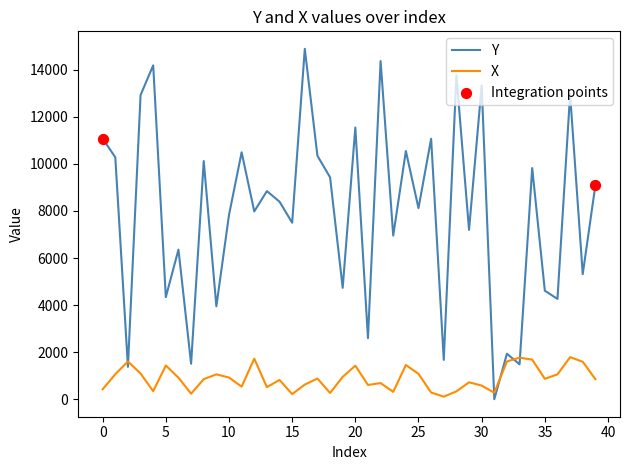

What is the difference between the maximum and minimum values in the X series?

1675.0